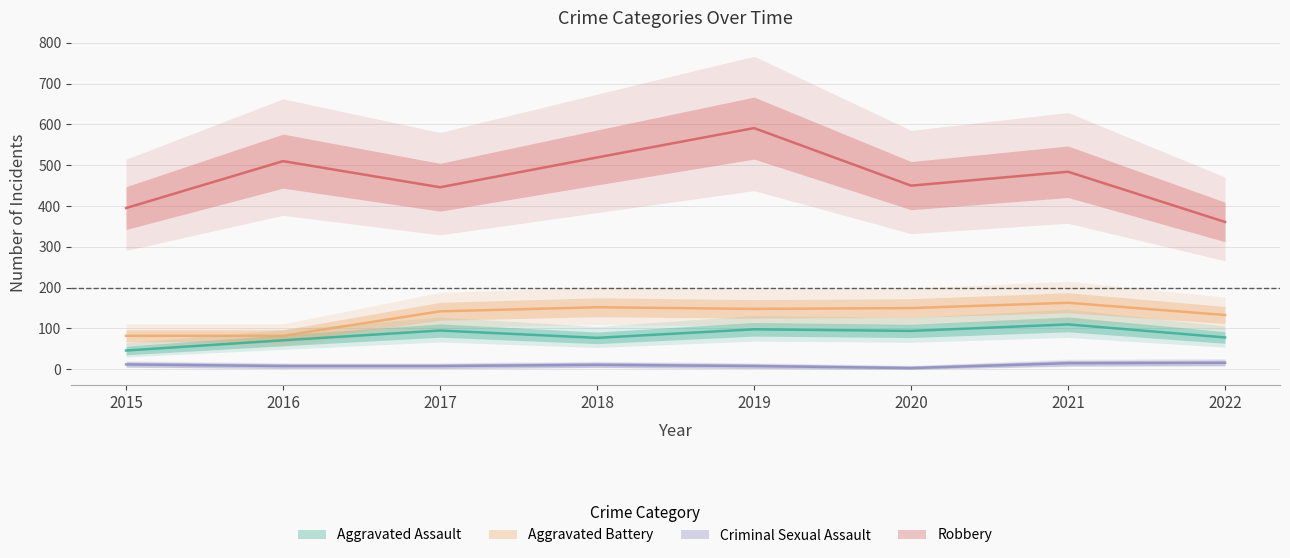

True or false: Robbery and Aggravated Battery cross at least once.

False